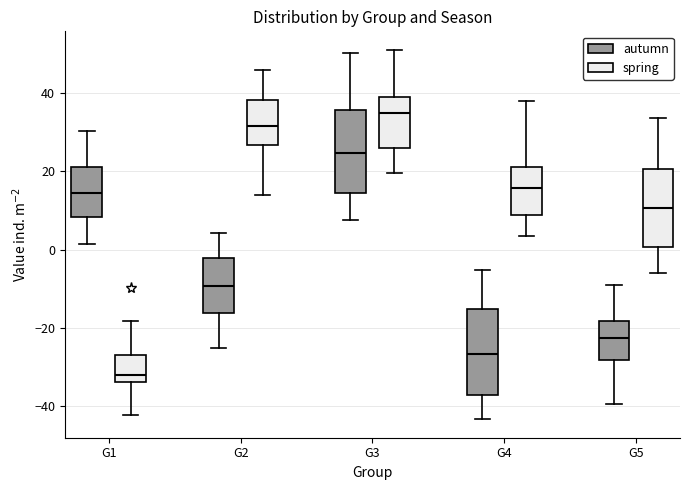

Which box has the lowest median line?

G1 (spring)